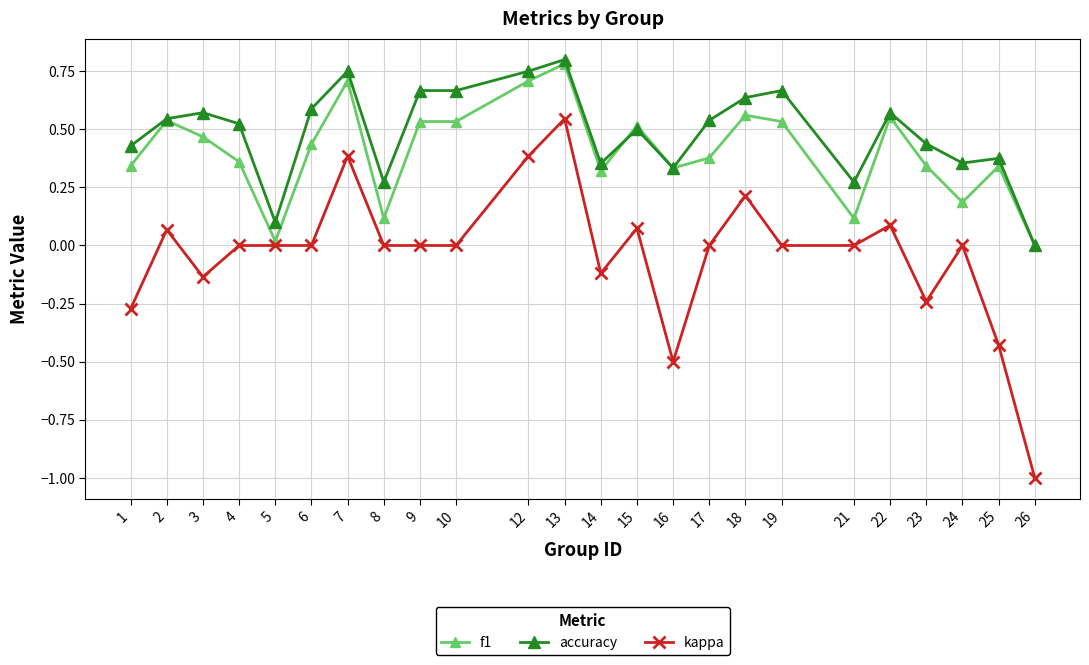

The value of kappa at 13 is 0.9. True or false?

False